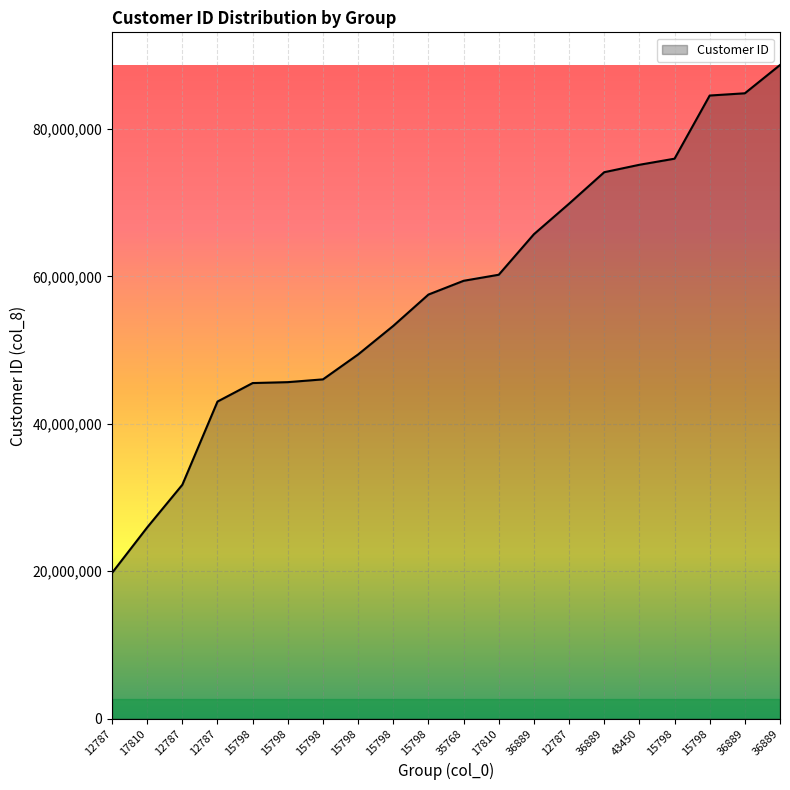

List the labels in order of value, smallest first.

12787, 17810, 12787, 12787, 15798, 15798, 15798, 15798, 15798, 15798, 35768, 17810, 36889, 12787, 36889, 43450, 15798, 15798, 36889, 36889